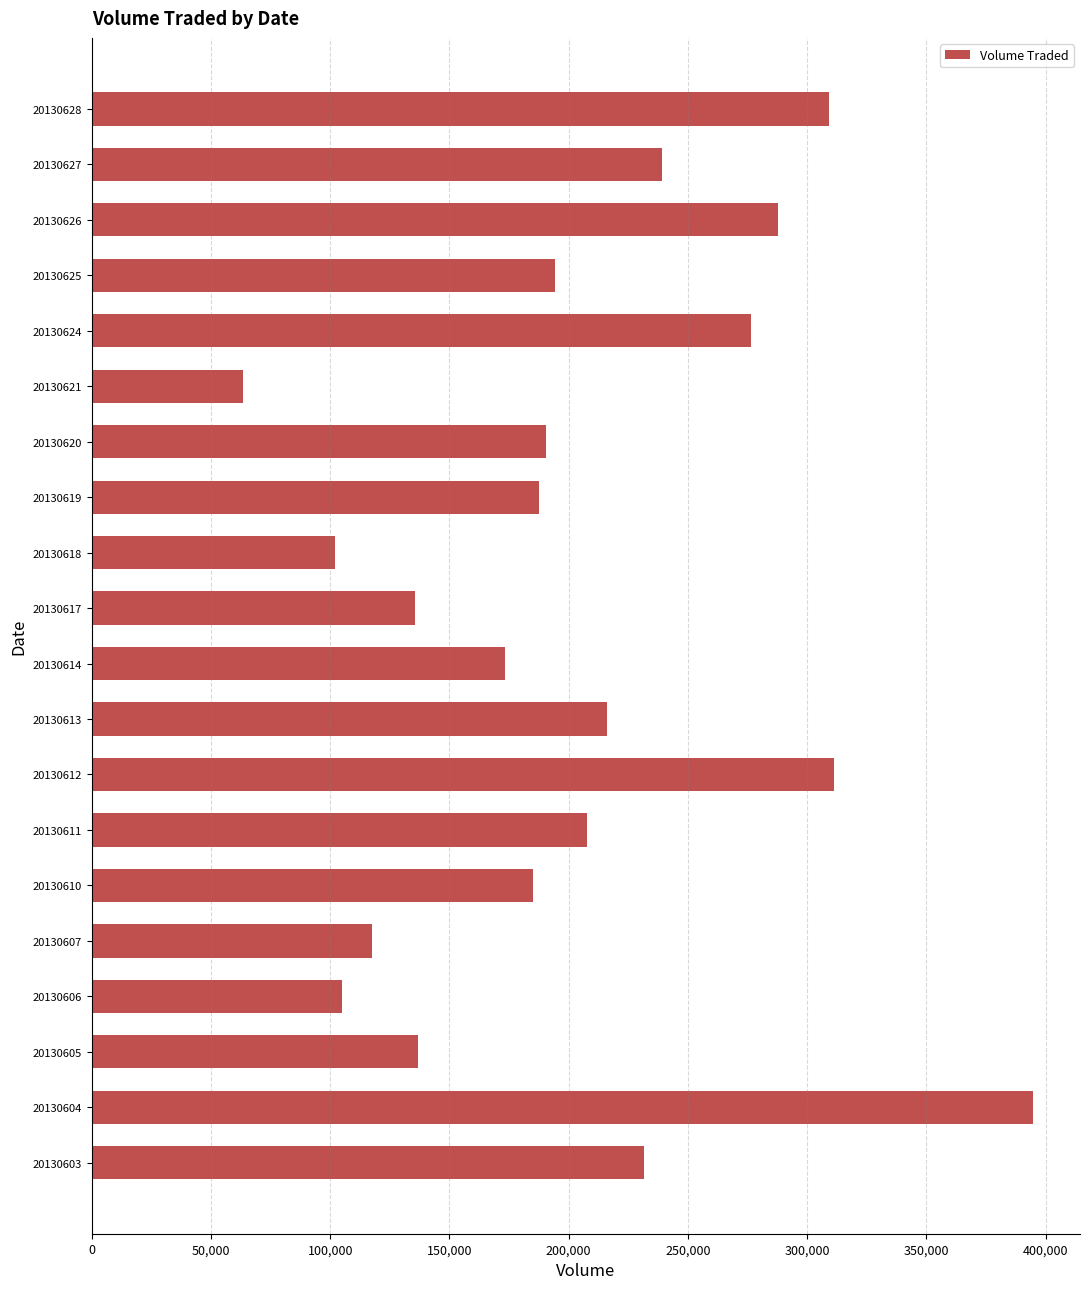

What is the difference between the maximum and second lowest values?

292700